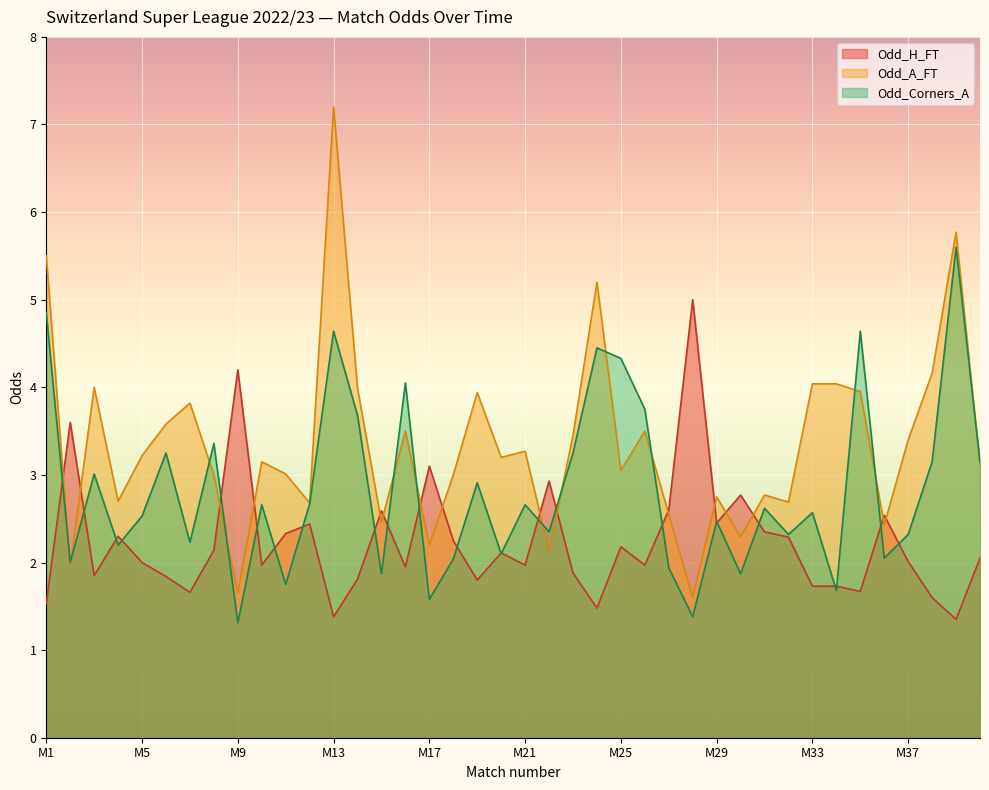

How many series are shown in this chart?

3